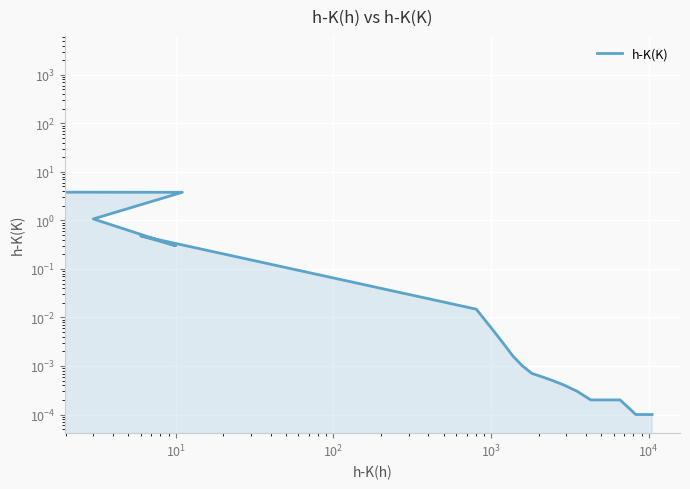

What is the label of the 3rd point from the left?

$\mathdefault{10^{1}}$